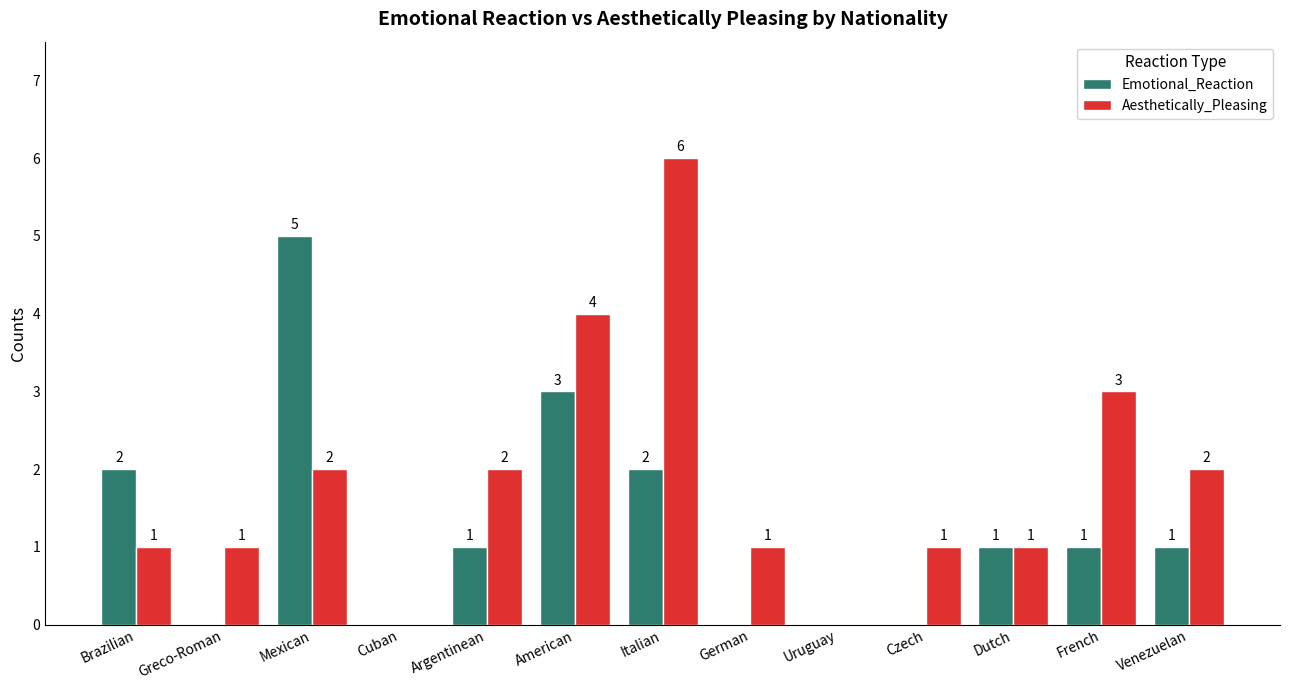

Where does the Emotional_Reaction series first go above 1?

Brazilian